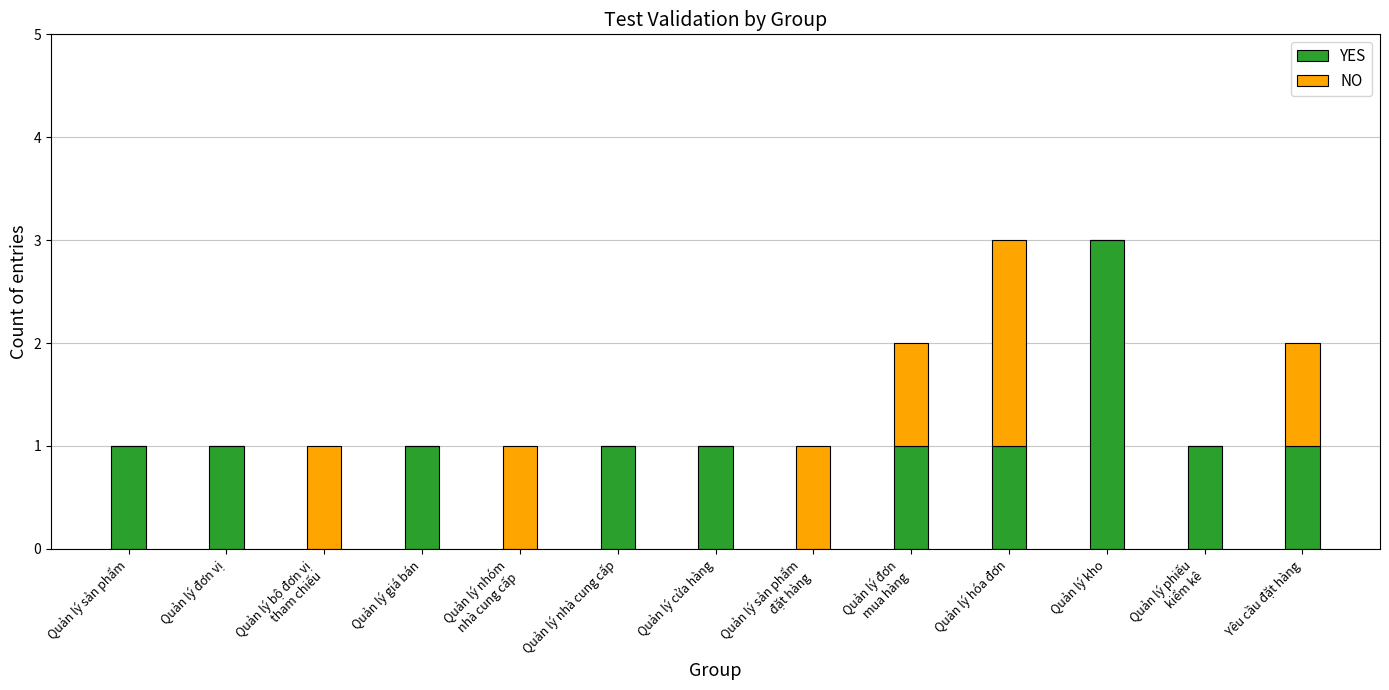

What is the highest value of the YES series?

3